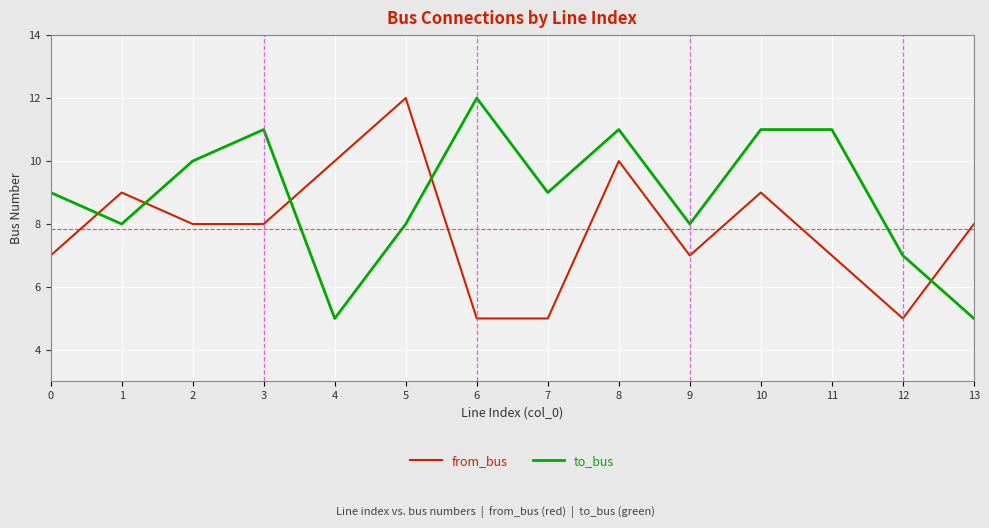

Which series changed the most between 1 and 3?

to_bus